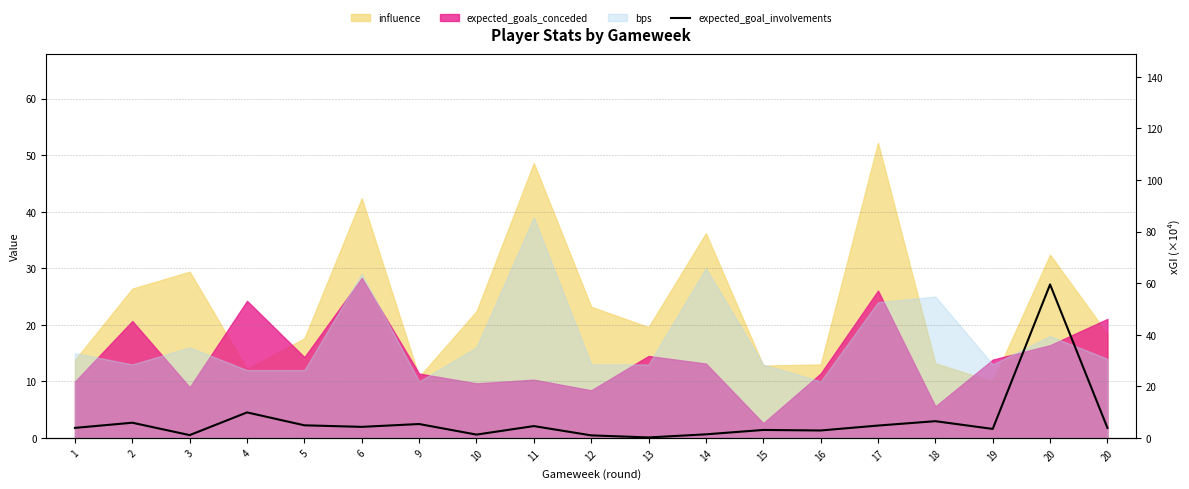

What is the difference between the values at 5 and 4?

5.0